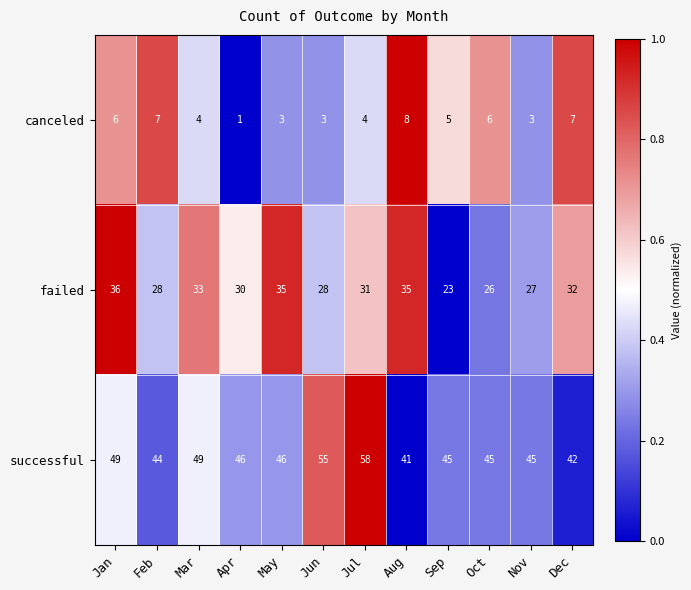

What is the difference between the maximum and minimum values in the failed series?

13